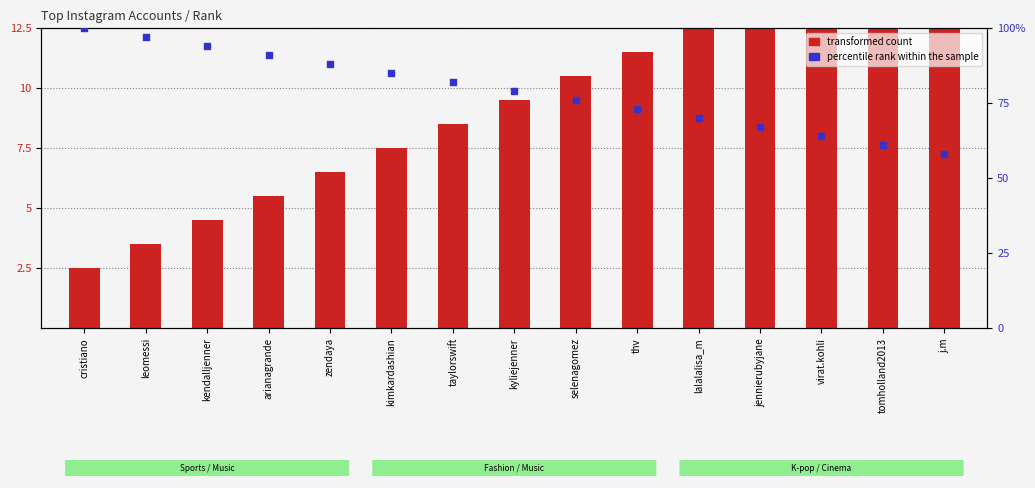

At which category is the sum across all series the highest?

cristiano